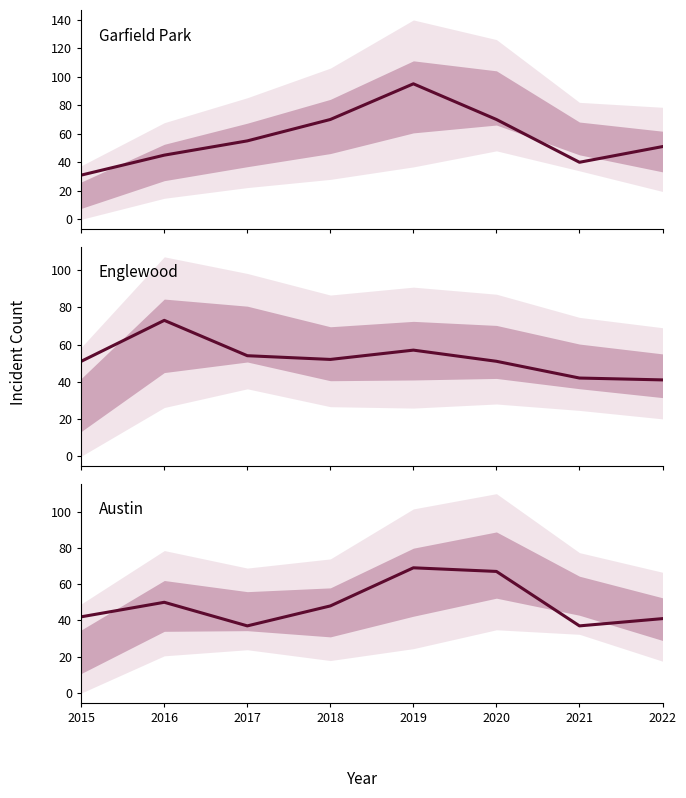

What are all the series names shown in the legend?

Garfield Park, Englewood, Austin